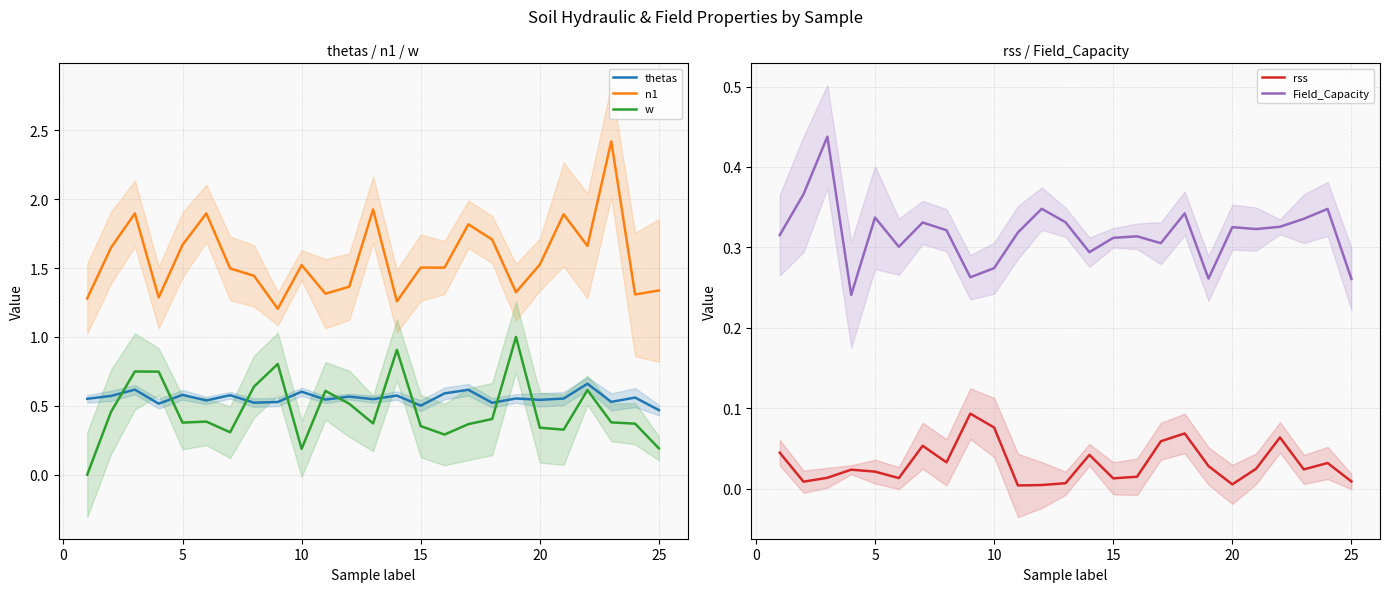

Is it true that n1 equals 0.6 at 25?

False